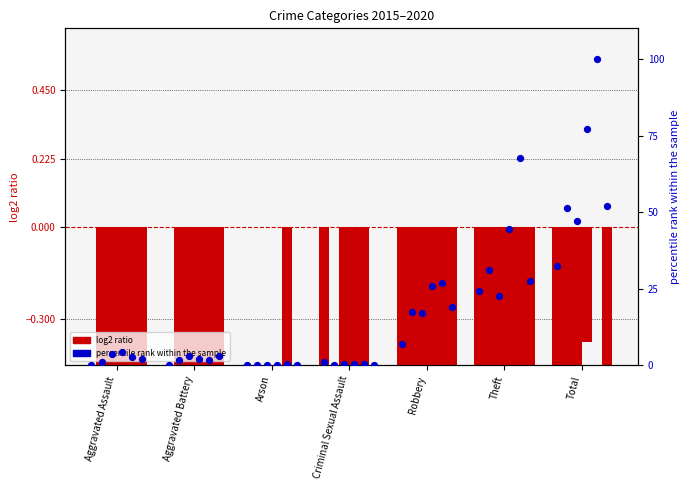

At which category is the sum across all series the highest?

Total